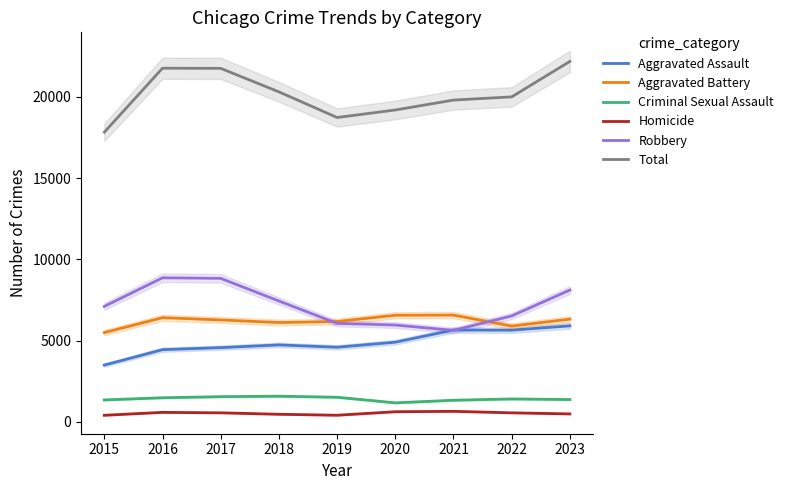

Count the number of categories in the chart.

9